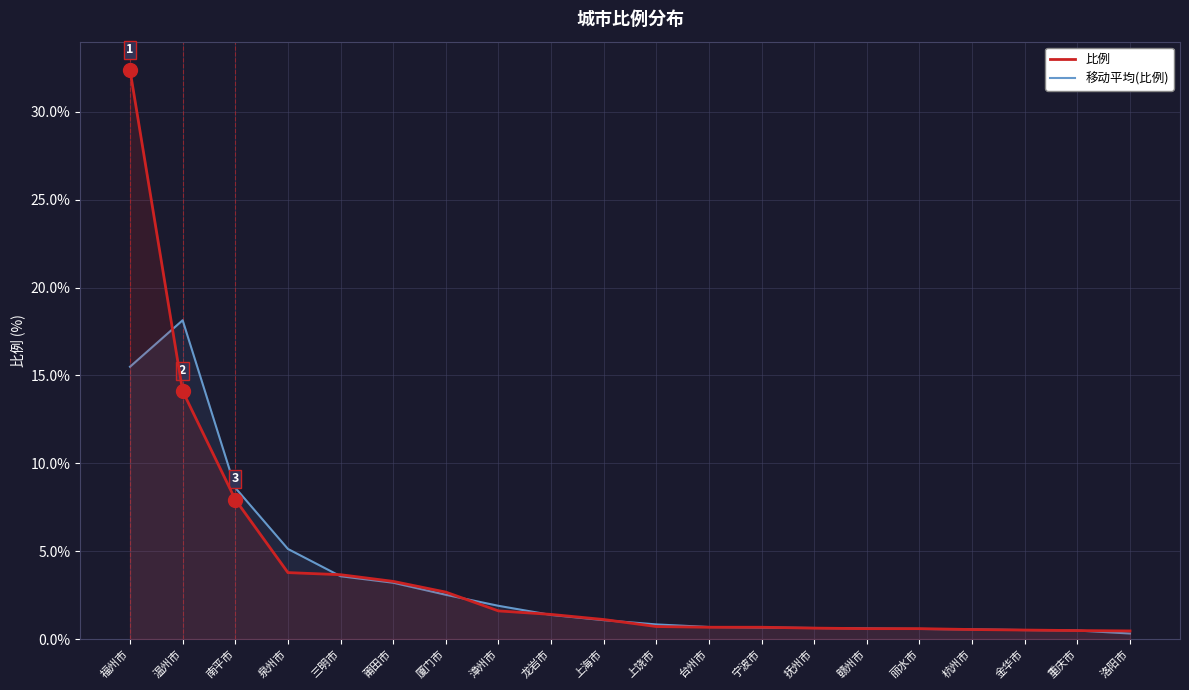

How many categories are shown in the chart?

20